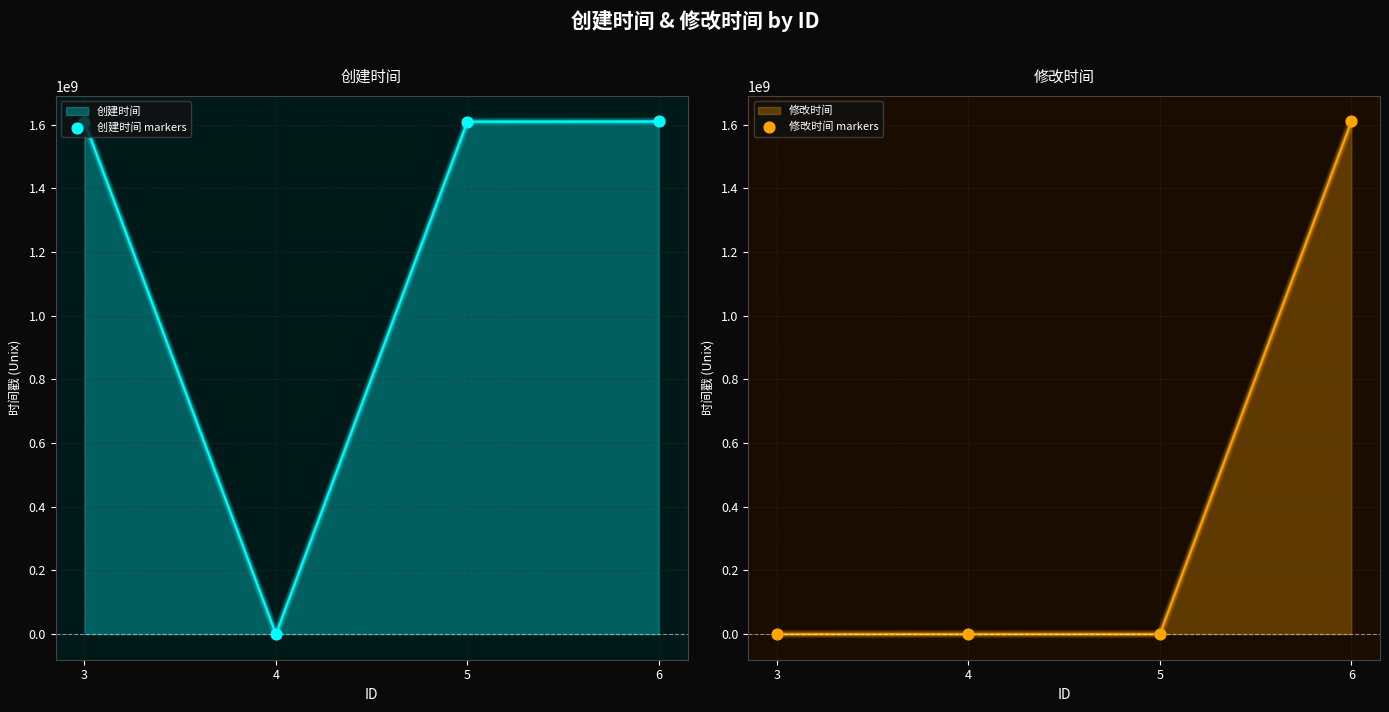

Which series has the largest Y range (max minus min)?

修改时间 markers